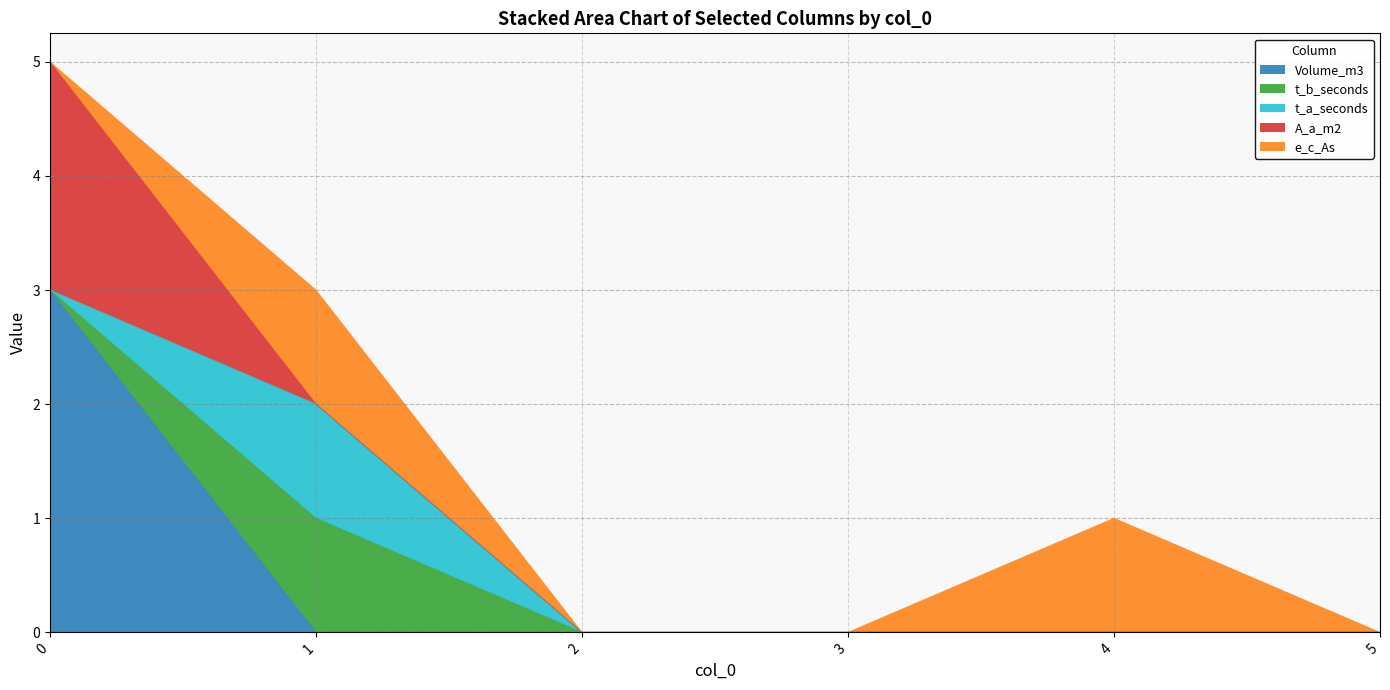

True or false: t_a_seconds and t_b_seconds cross at least once.

False